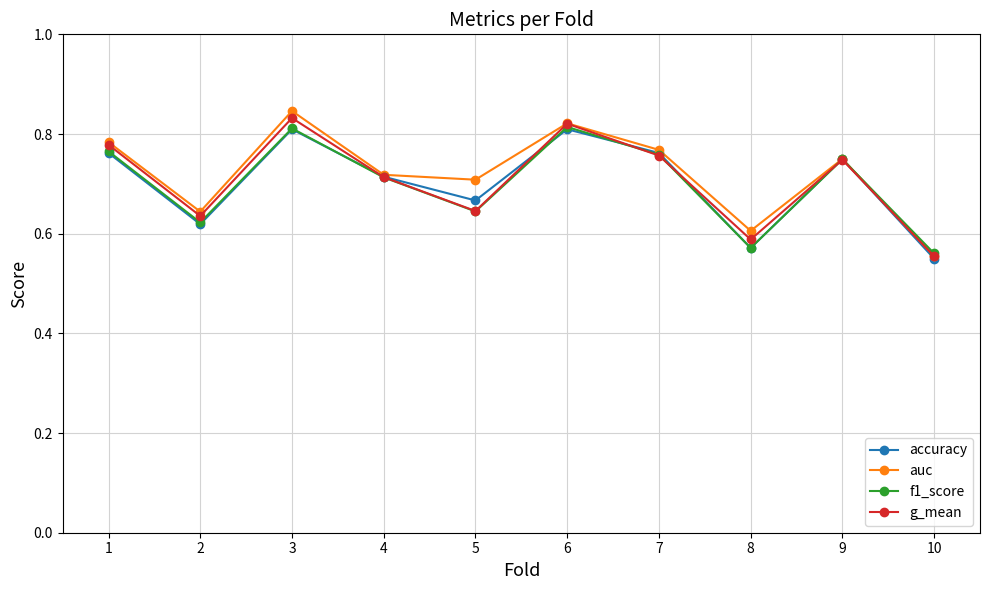

Count the accuracy values in the range 0 to 1.

10